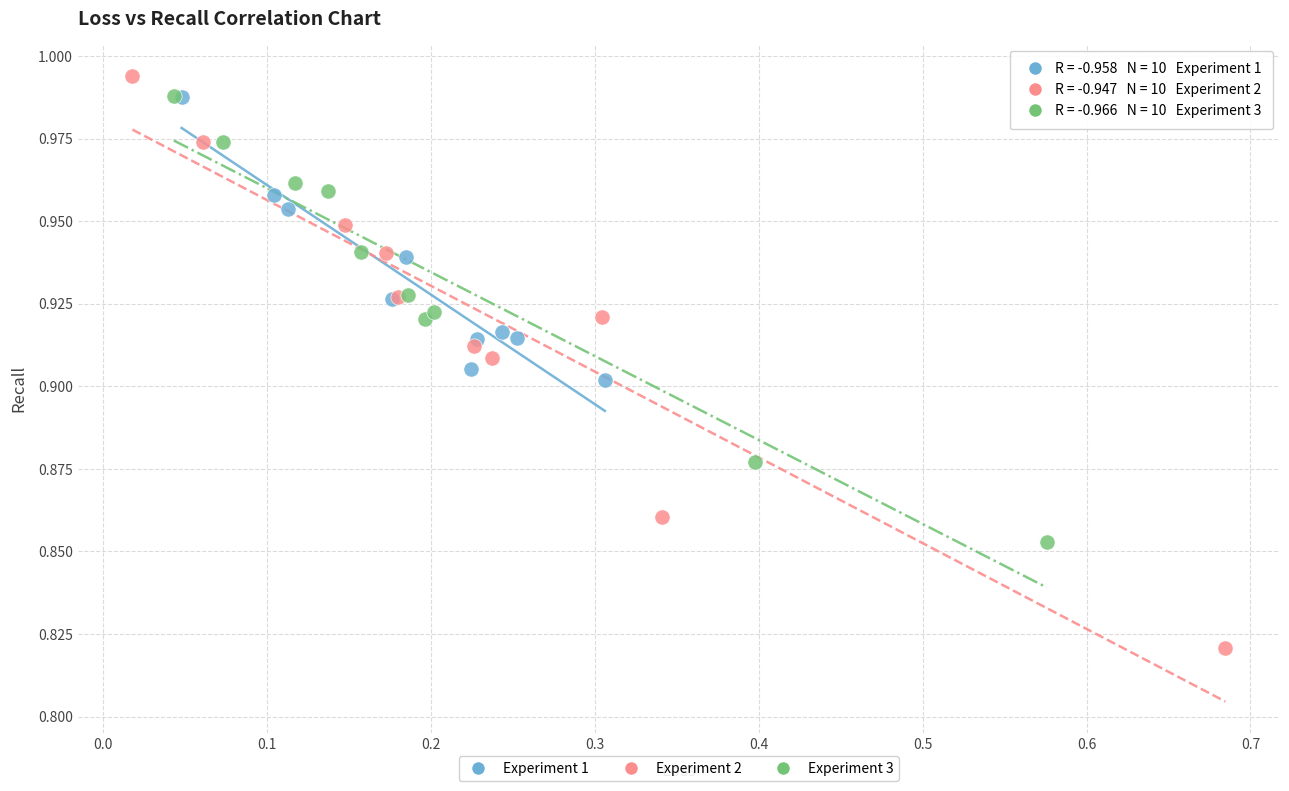

Which series has the widest spread of Y values?

Experiment 2